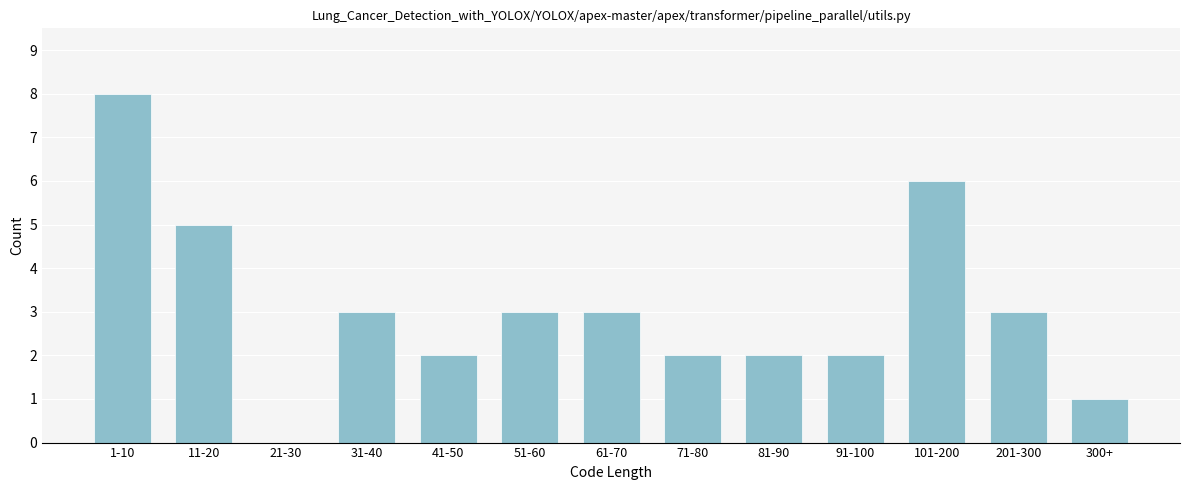

Reading left to right, what are all the values shown in this chart?

1-10=8	11-20=5	21-30=0	31-40=3	41-50=2	51-60=3	61-70=3	71-80=2	81-90=2	91-100=2	101-200=6	201-300=3	300+=1